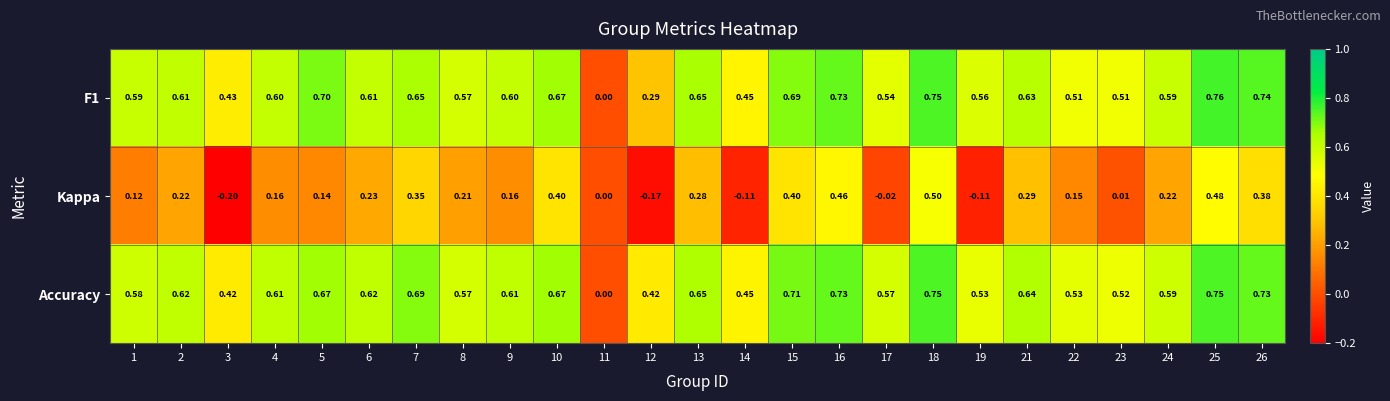

Which series changed the most between 7 and 25?

Kappa